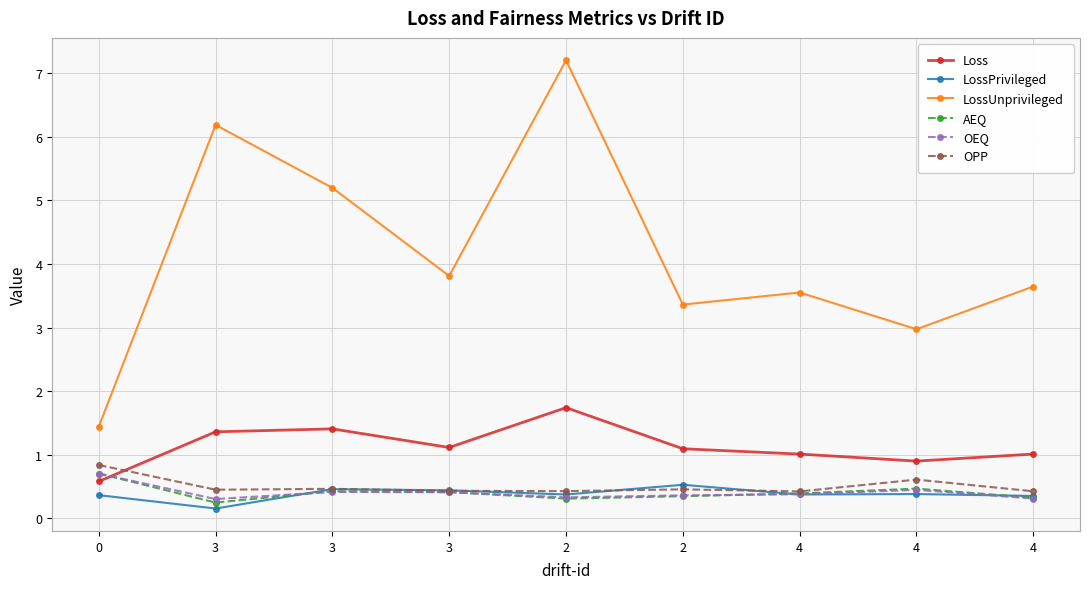

List the labels in order of LossUnprivileged value, smallest first.

0, 4, 2, 4, 4, 3, 3, 3, 2